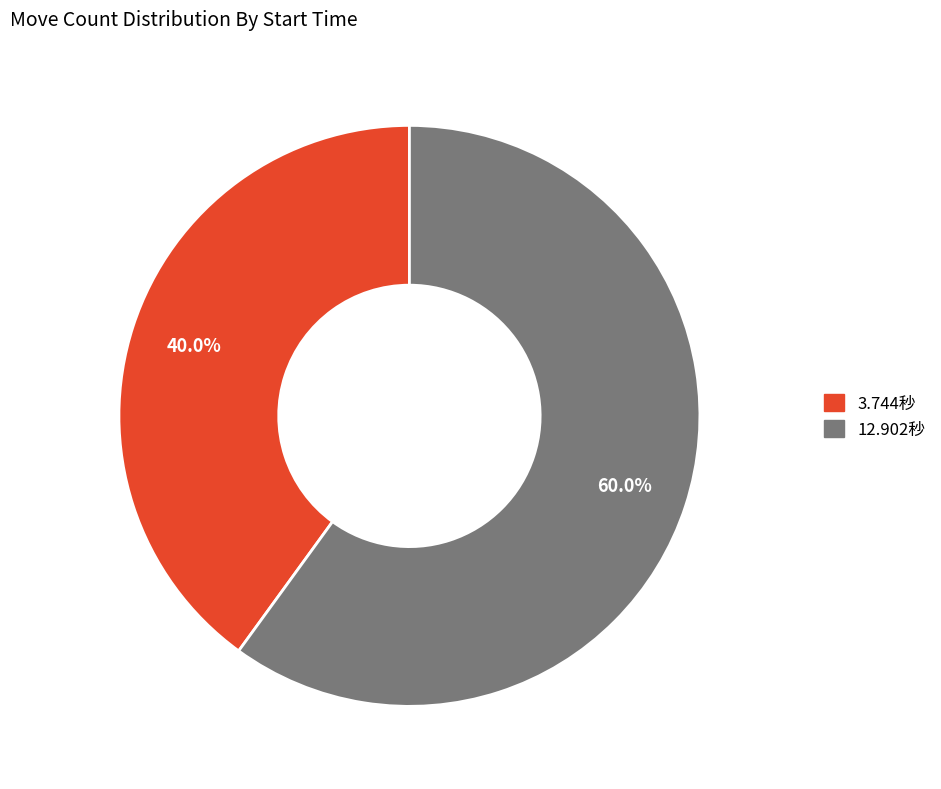

Is there a majority slice in this chart?

Yes